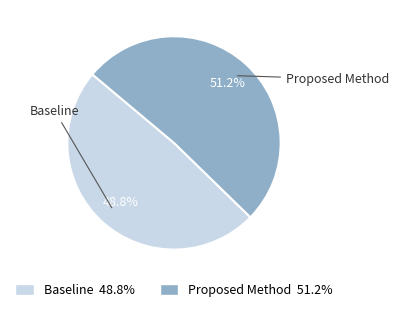

To the nearest percent, what is the combined percentage of Baseline and Proposed Method?

100%